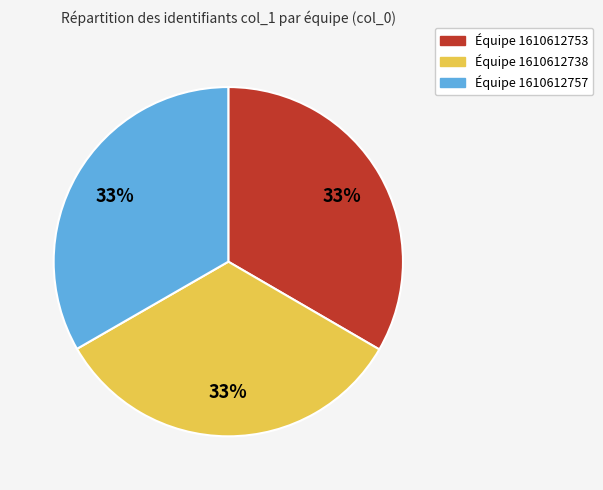

Does any single category account for the majority?

No